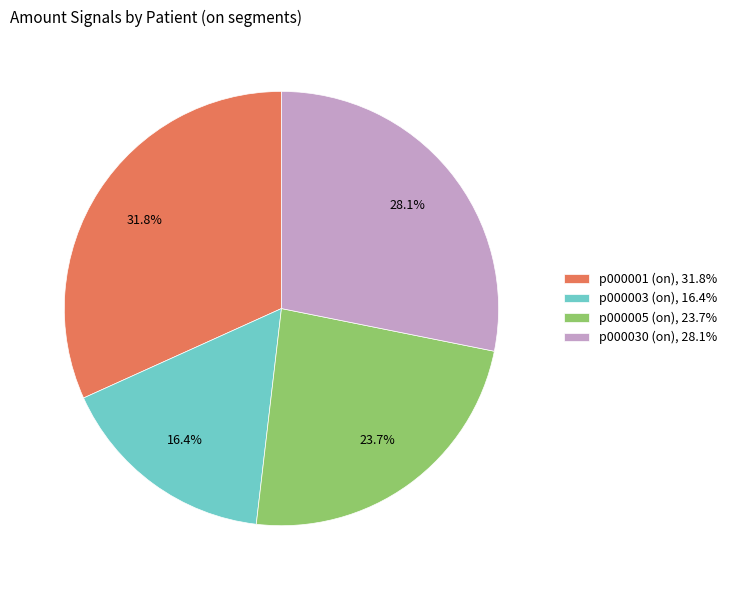

How much of the chart is everything except p000003 (on)?

83.6%